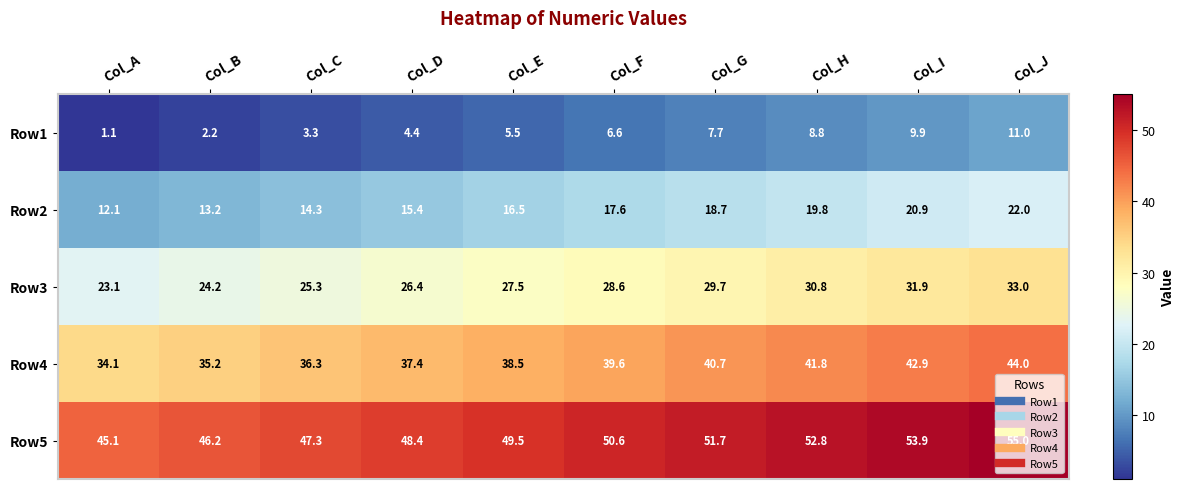

The value of Row3 at Col_I is 31.9. True or false?

True